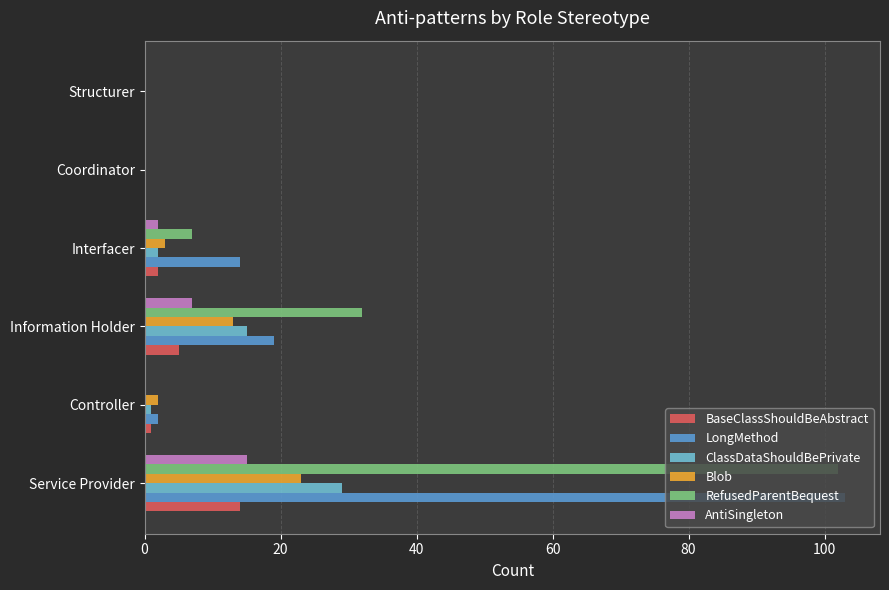

True or false: BaseClassShouldBeAbstract has a value of 20 at Service Provider.

False